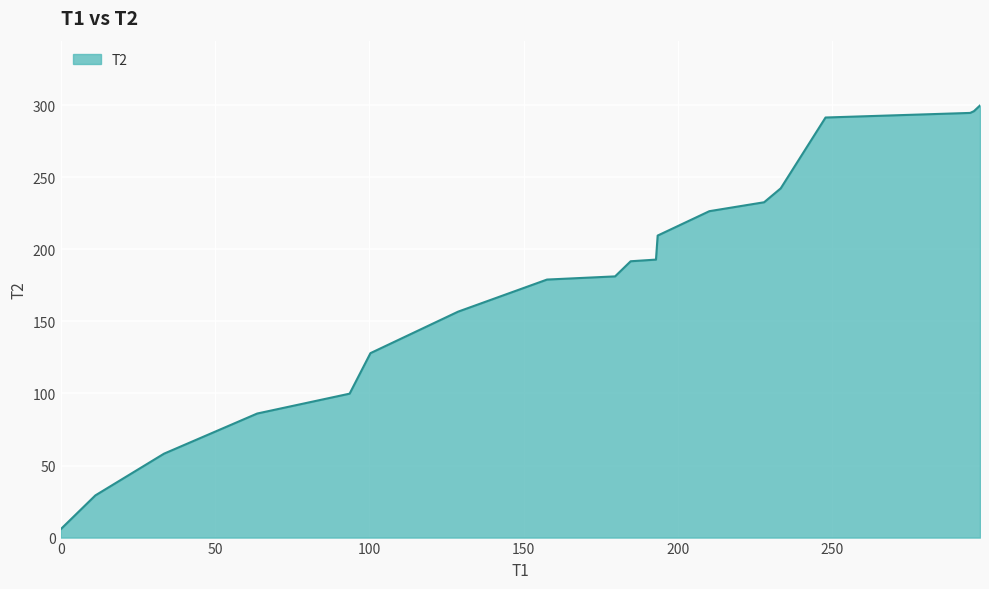

What is the difference between the maximum and minimum values?

294.1